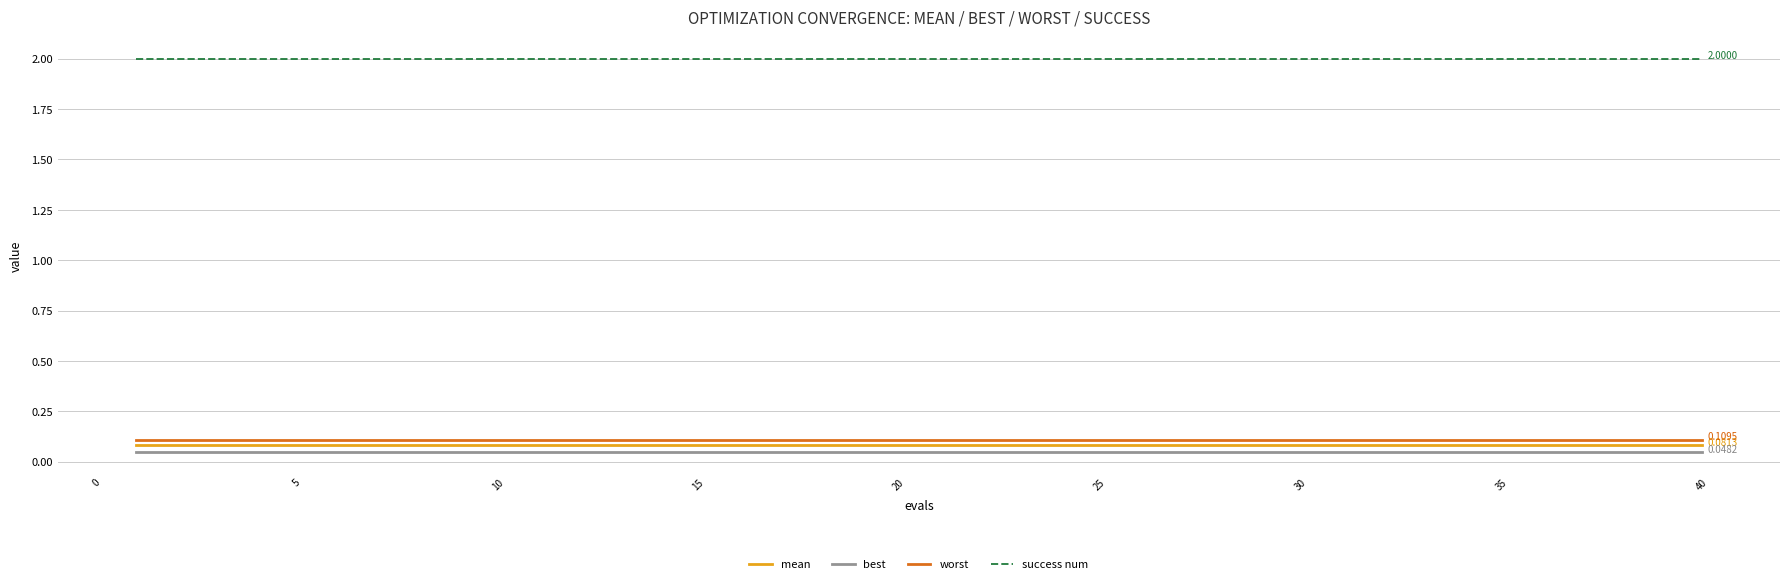

Is this an area chart (filled region under the line)?

No